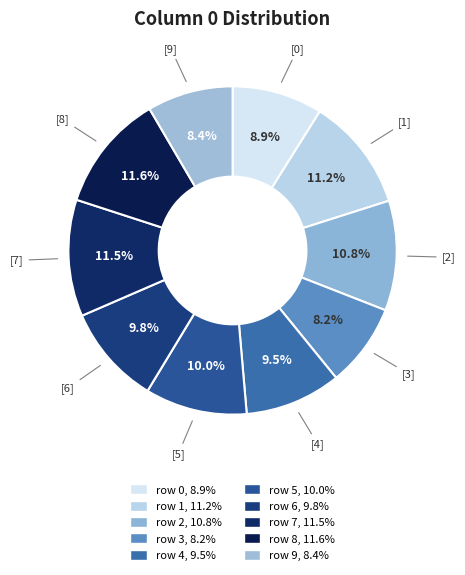

How many segments does this pie chart have?

10